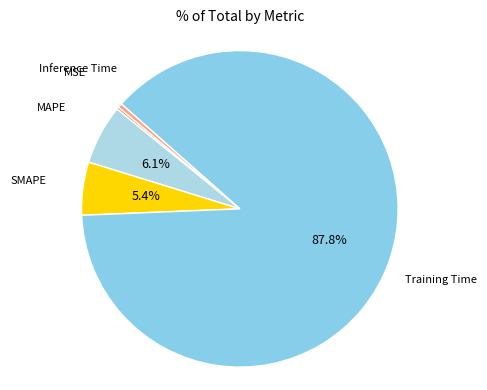

Does any single category account for the majority?

Yes